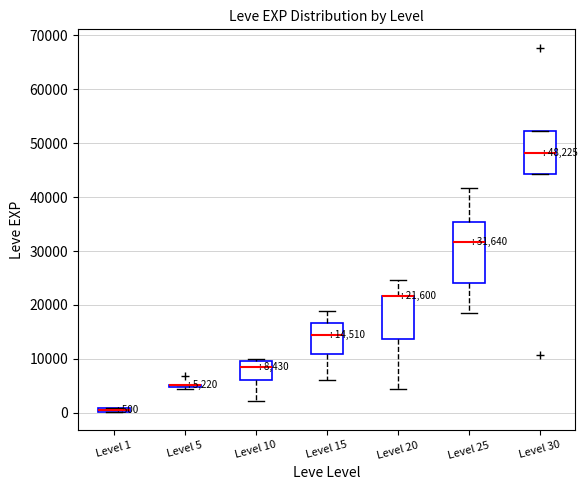

Comparing the boxes themselves (not the whiskers), which one is the tallest?

Level 25